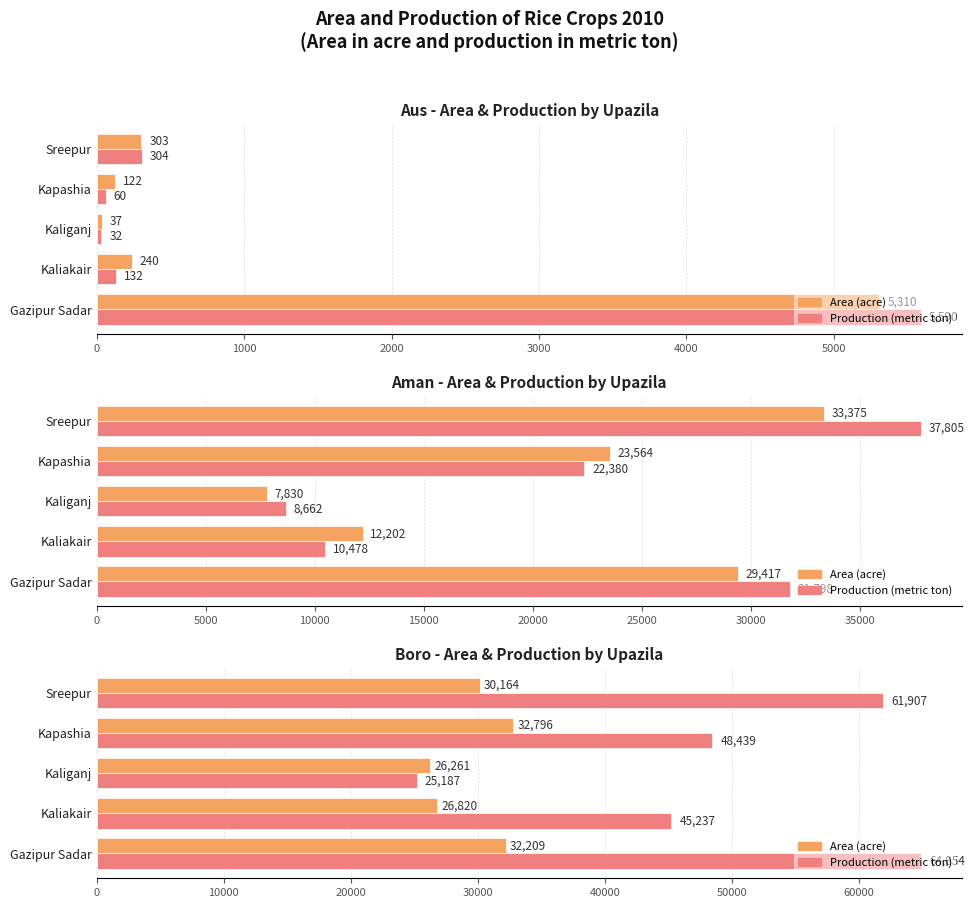

How many groups of bars are there?

5